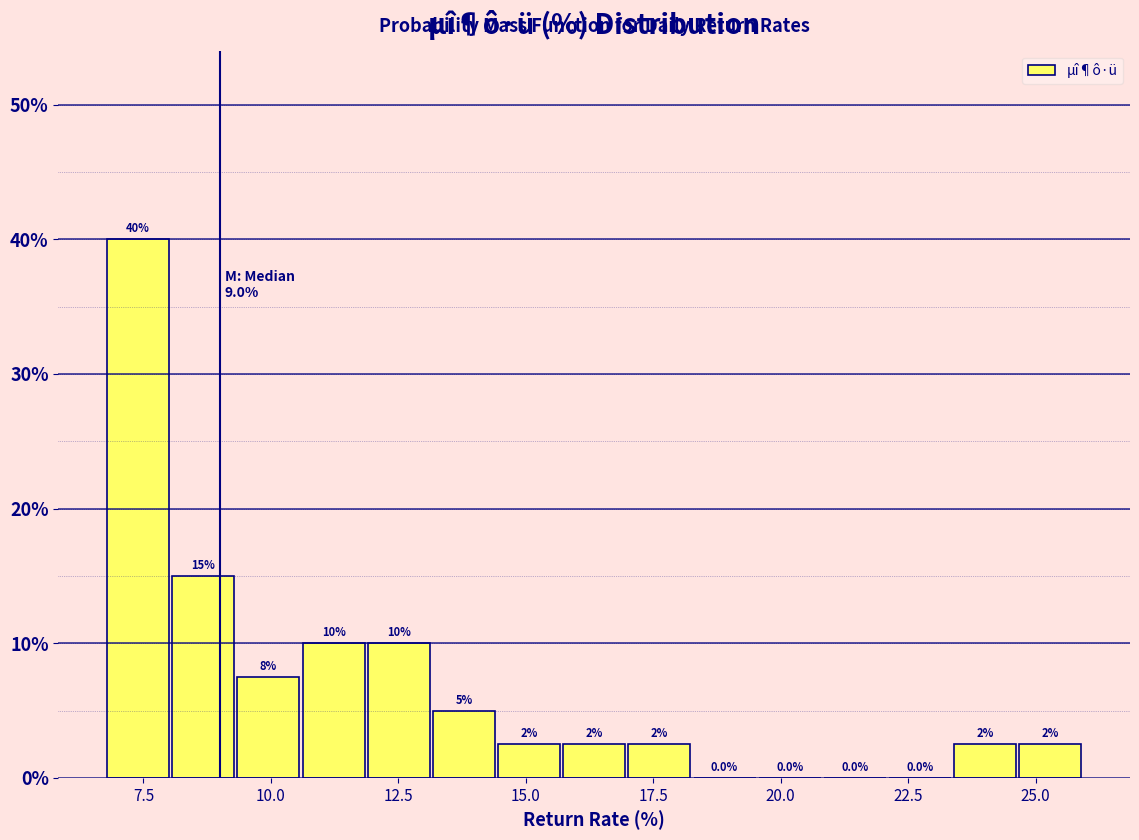

Read against the x-axis, roughly where is the centre of the tallest bar?

7.5